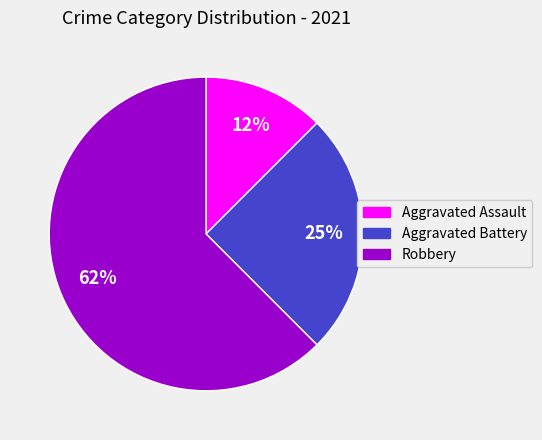

Combined, do Aggravated Battery and Aggravated Assault account for over 50%?

No